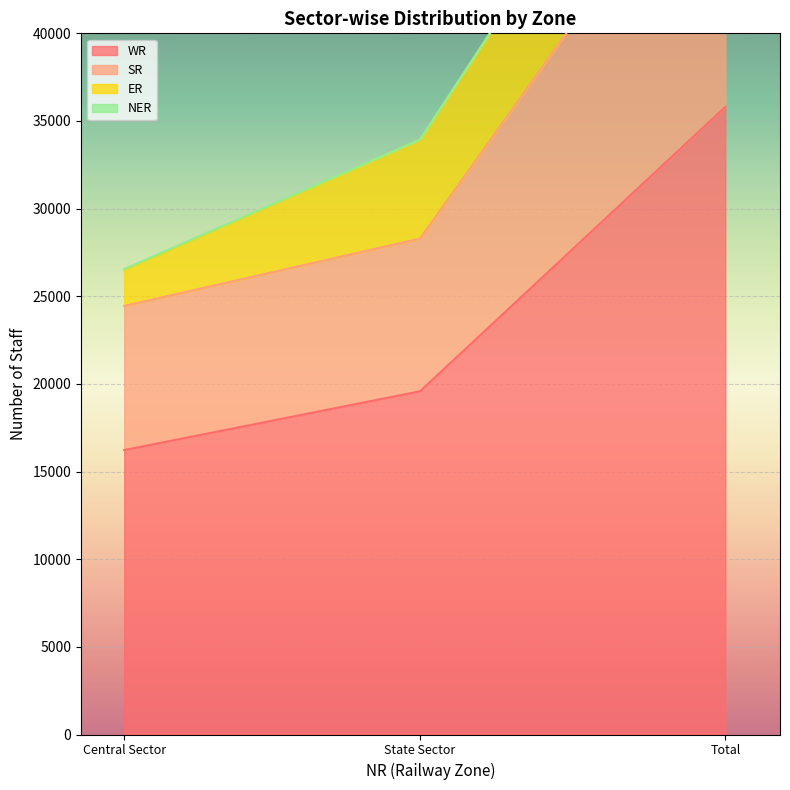

The WR series shows 16225 at Central Sector. True or false?

True